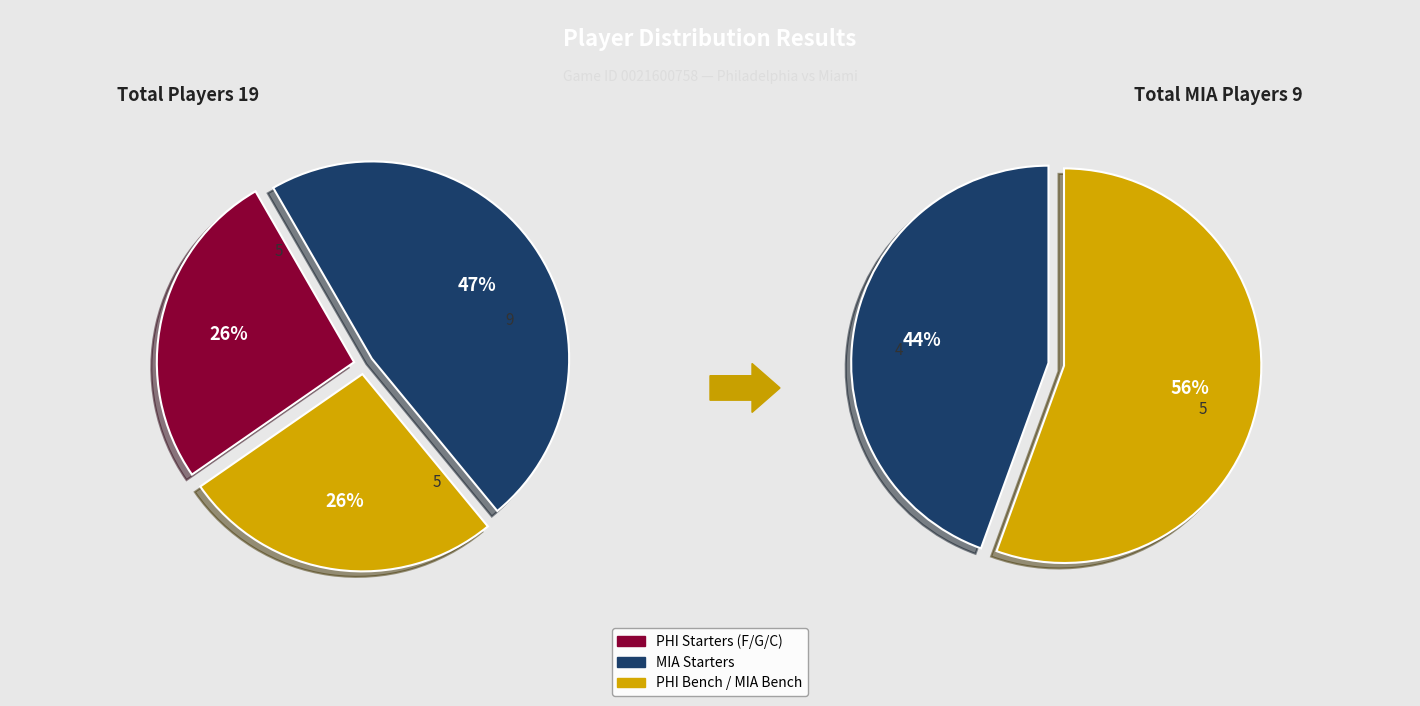

Is it true that Miami is 44% of the pie?

False